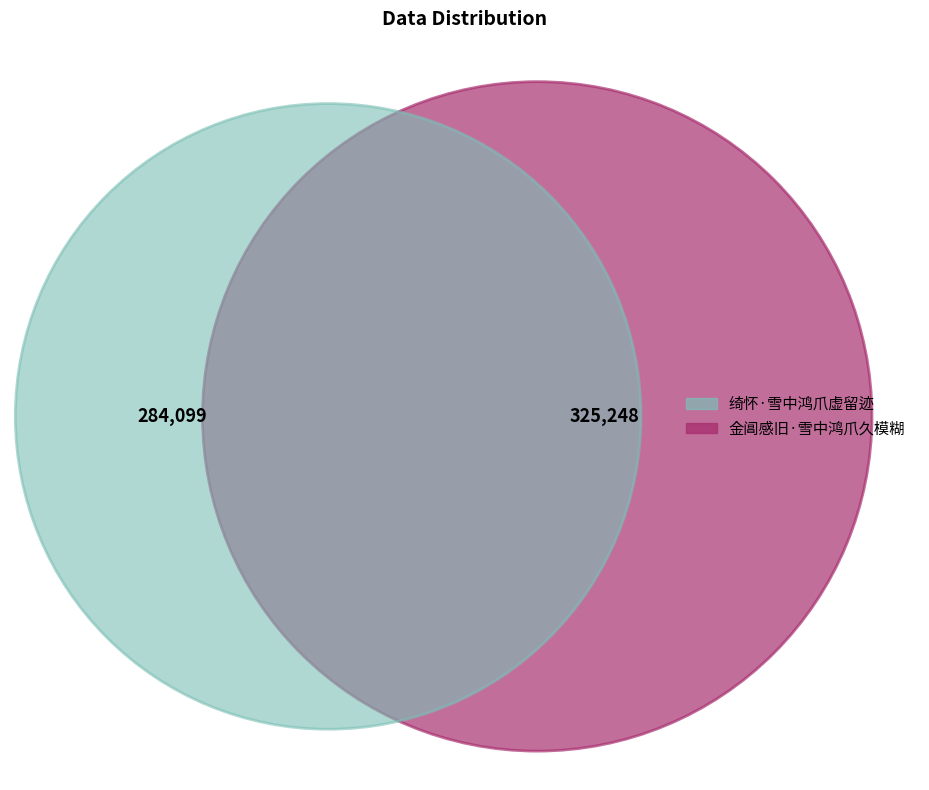

True or false: 绮怀·雪中鸿爪虚留迹 accounts for 47% of the total.

True